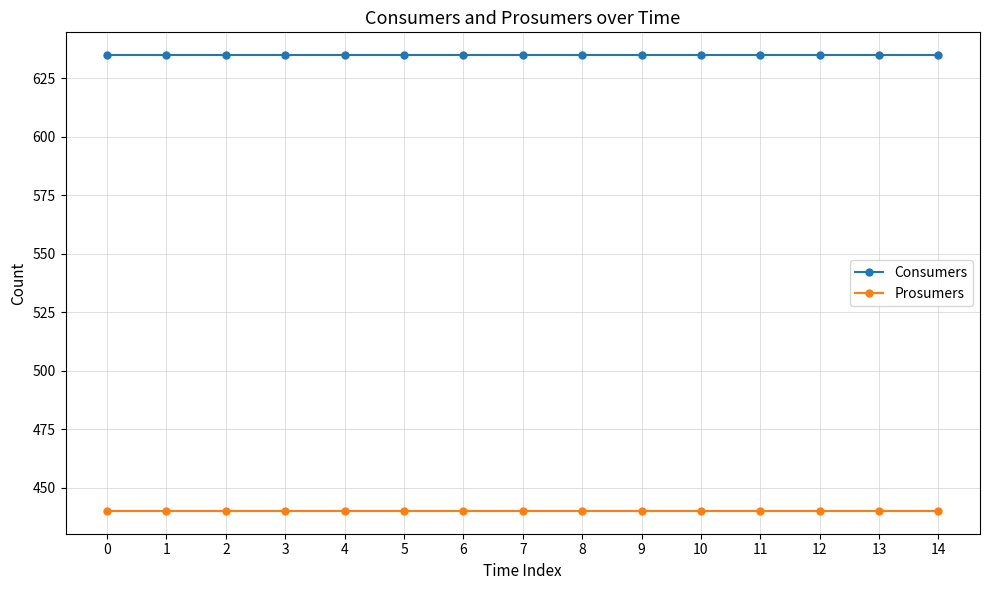

Reading right to left, what are all the values shown in this chart?

Consumers: 635	635	635	635	635	635	635	635	635	635	635	635	635	635	635
Prosumers: 440	440	440	440	440	440	440	440	440	440	440	440	440	440	440